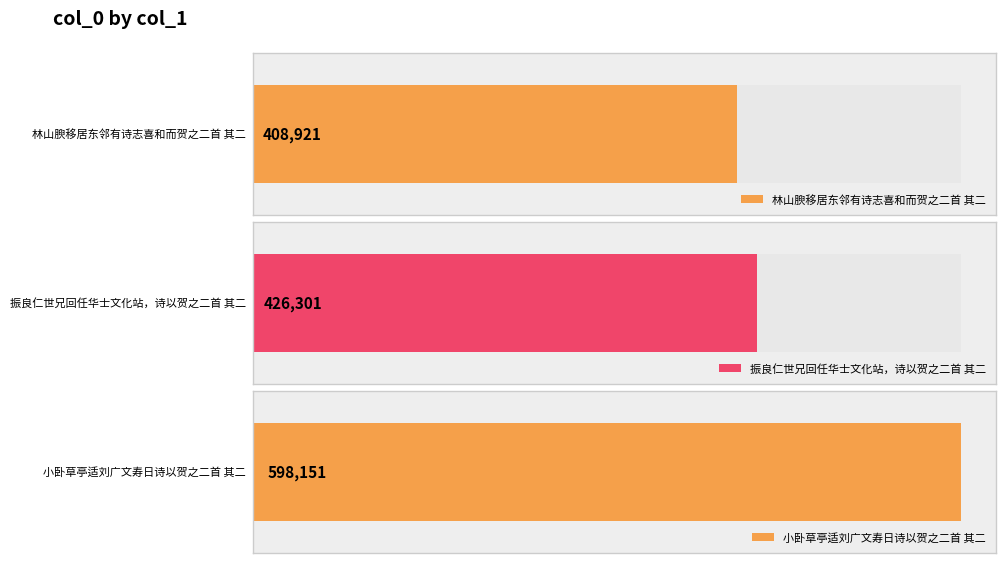

Reading left to right, extract all data points from this chart.

林山腴移居东邻有诗志喜和而贺之二首 其二=408921	振良仁世兄回任华士文化站，诗以贺之二首 其二=426301	小卧草亭适刘广文寿日诗以贺之二首 其二=598151